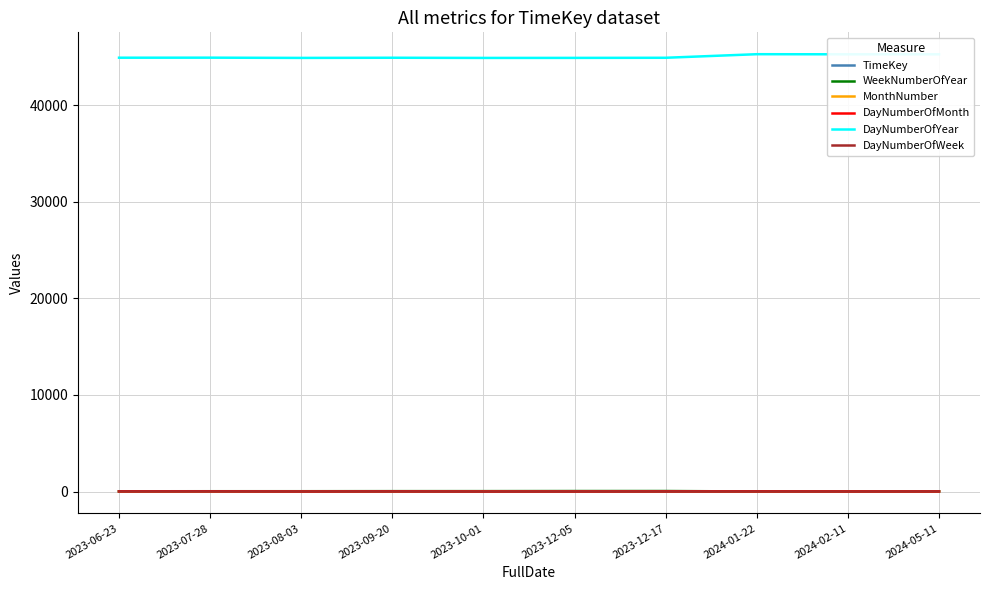

Which series has the largest total across all categories?

DayNumberOfYear